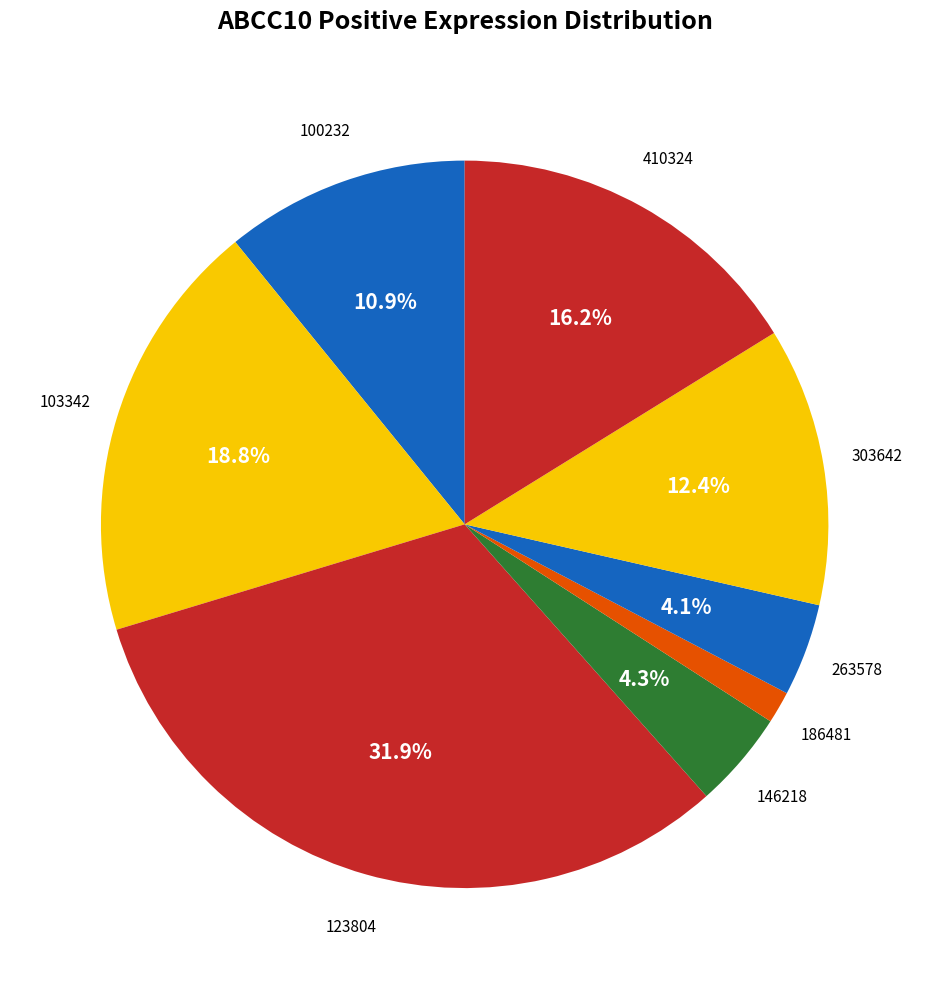

How many slices are in this pie chart?

8